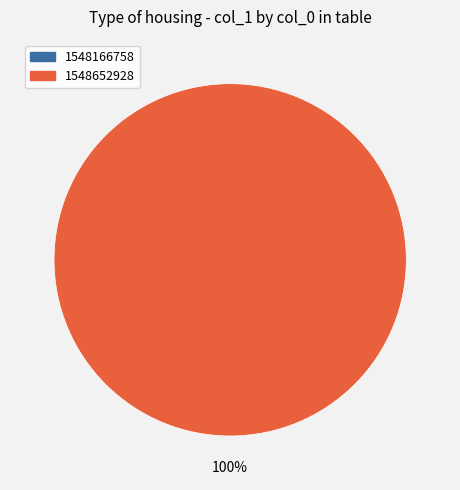

Is it true that 1548166758 is 0% of the pie?

True